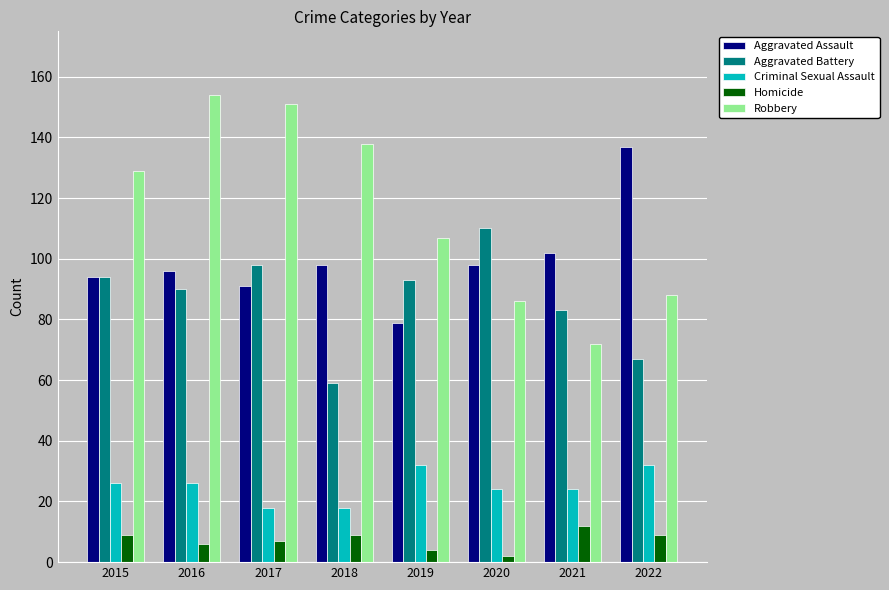

The value of Aggravated Battery at 2022 is 35. True or false?

False